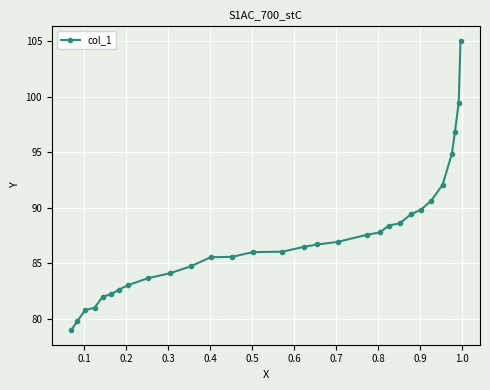

What is the smallest value displayed?

79.0